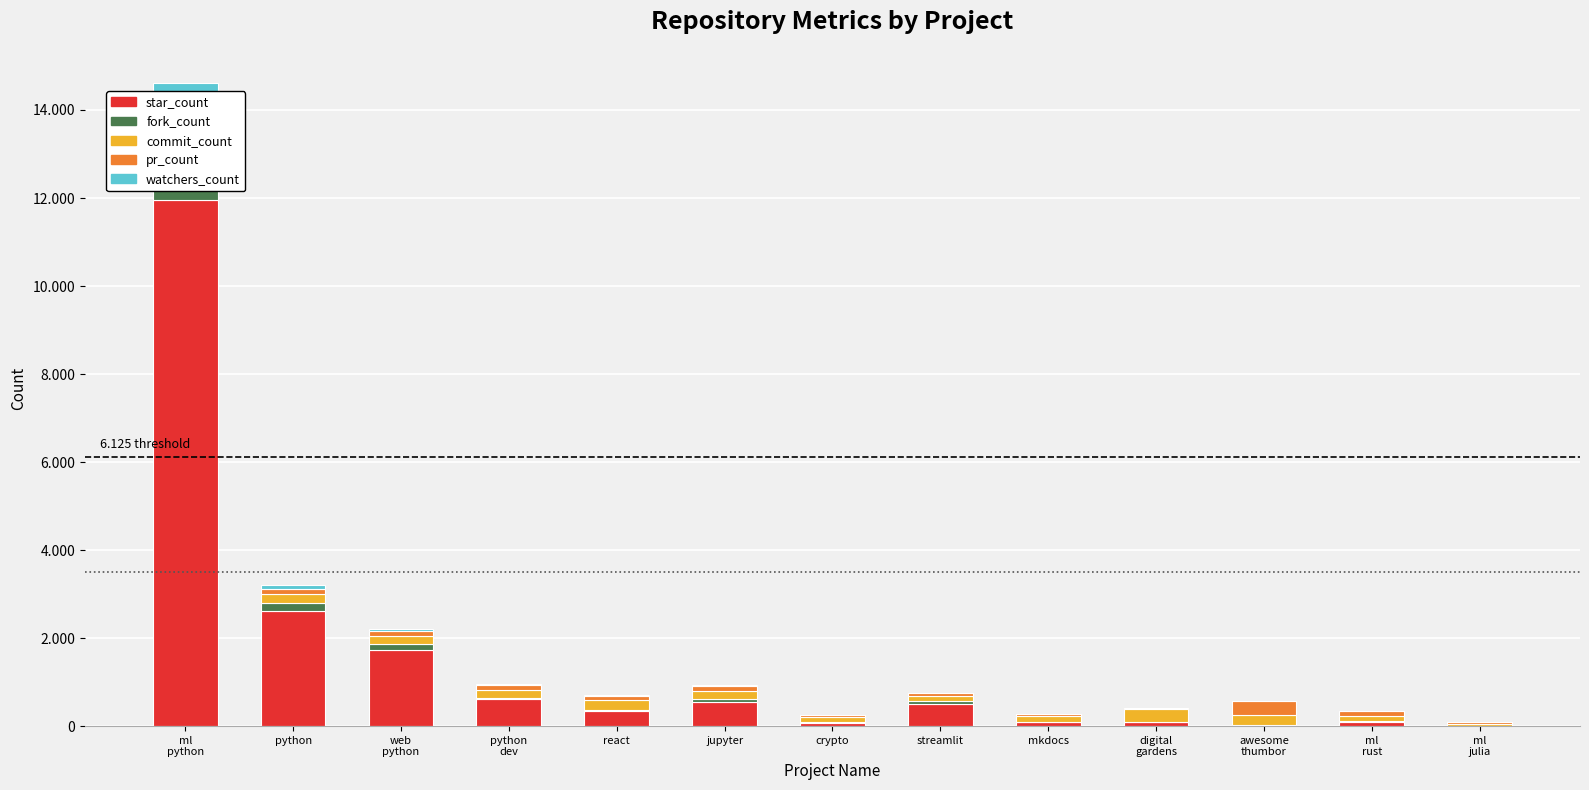

What is the label of the 9th bar from the left?

mkdocs